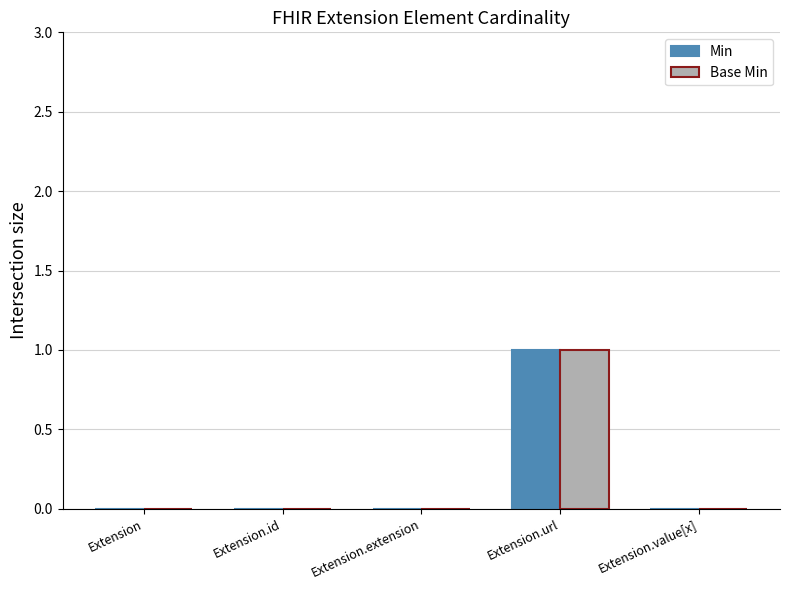

Reading left to right, extract all data points from this chart.

Min: Extension=0	Extension.id=0	Extension.extension=0	Extension.url=1	Extension.value[x]=0
Base Min: Extension=0	Extension.id=0	Extension.extension=0	Extension.url=1	Extension.value[x]=0